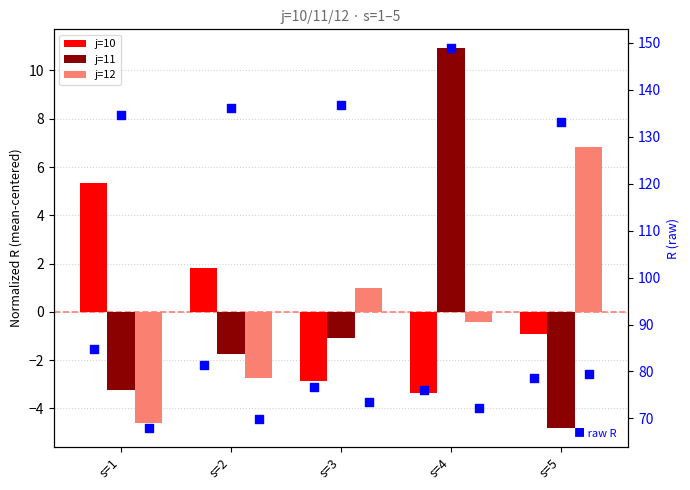

Is the value of j=12 at s=2 greater than the value of R j=12 at s=1?

No